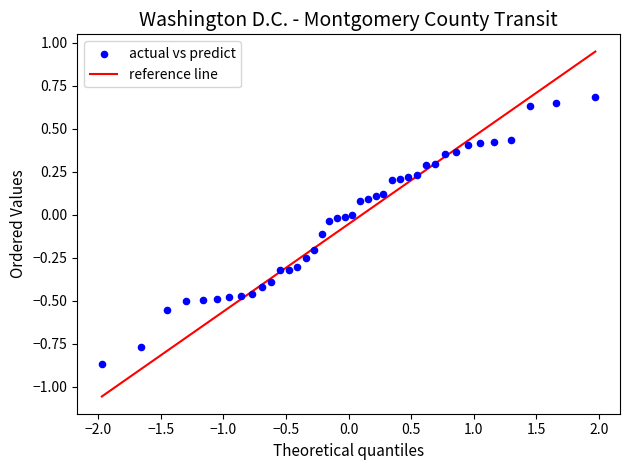

What is the range of Y values (max minus min)?

1.6